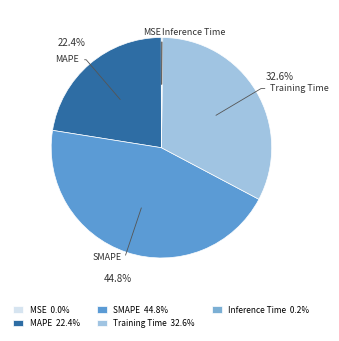

Does Training Time account for over 50% of the chart?

No